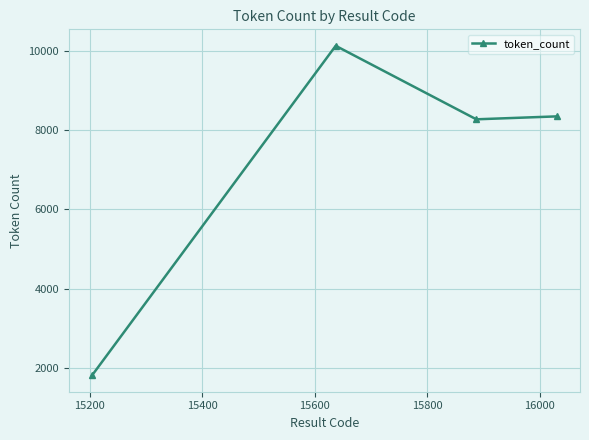

What is the value of the 2nd point from the left?

10132